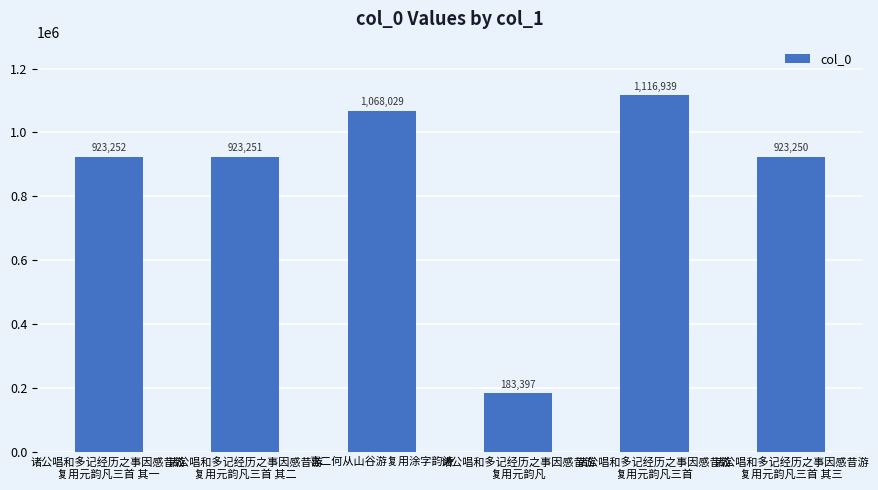

Where is the data nearest to the value 650168?

诸公唱和多记经历之事因感昔游
复用元韵凡三首 其三